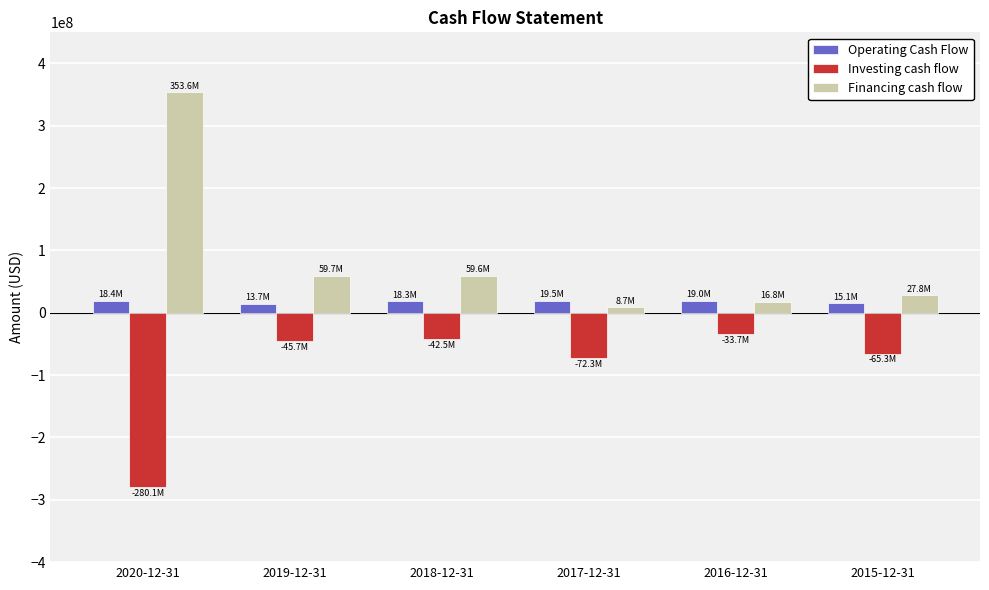

What is the lowest value of the Financing cash flow series?

8663000